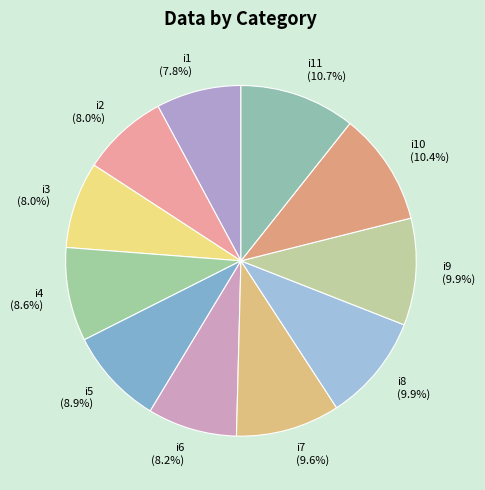

Is there a majority slice in this chart?

No